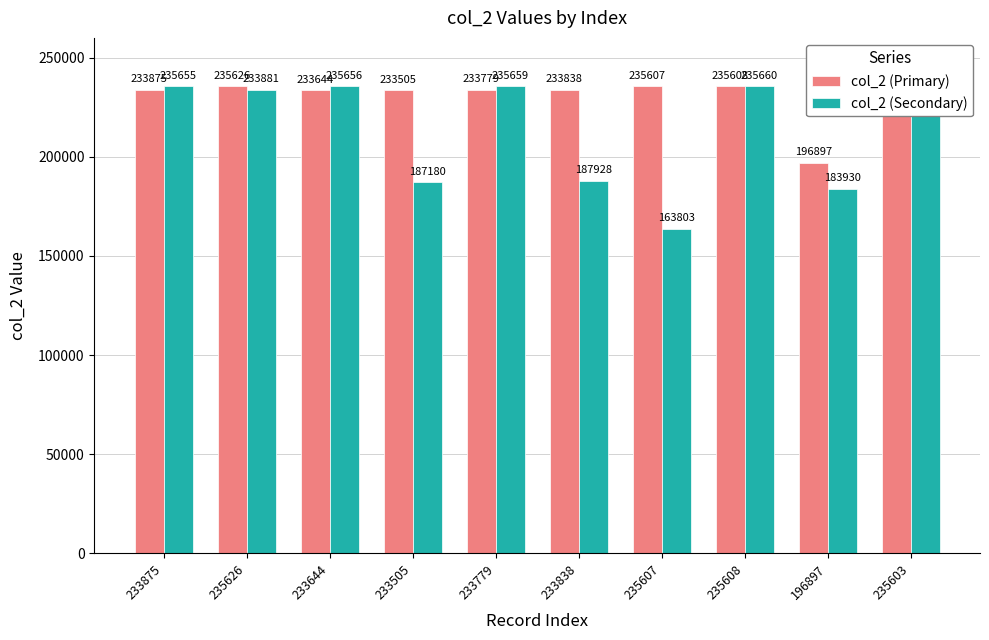

What is the maximum value shown in the chart?

235690